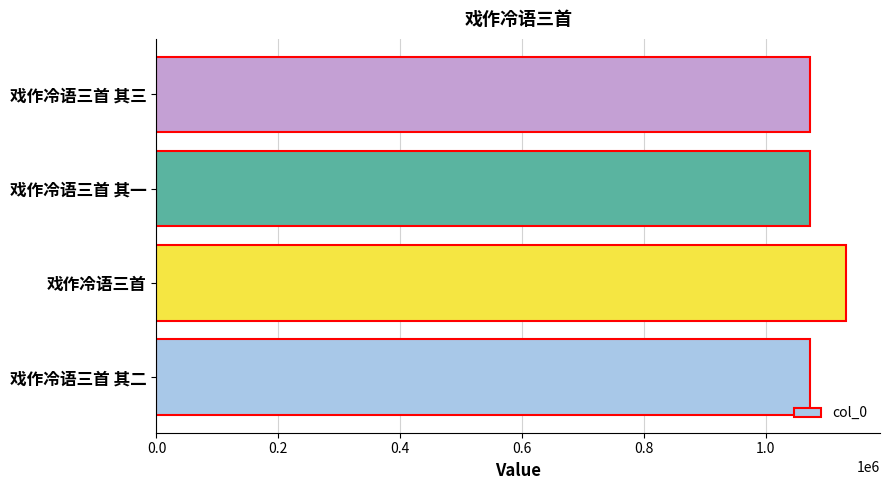

True or false: the data shows 1071755 at 戏作冷语三首 其二.

True